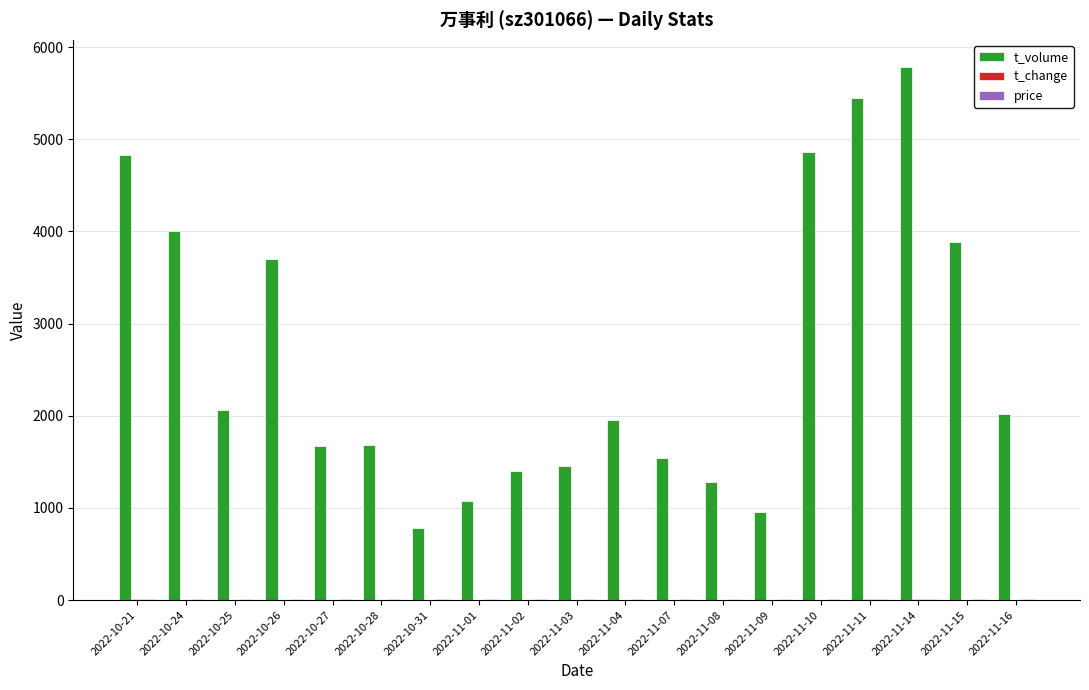

What is the total value across all series at 2022-10-28?

1694.0